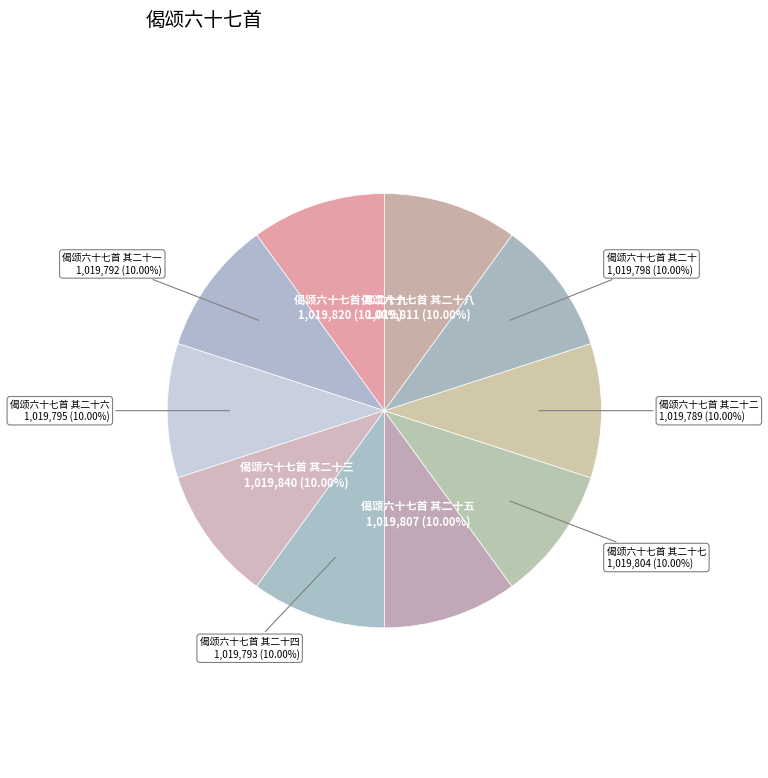

How many segments does this pie chart have?

10